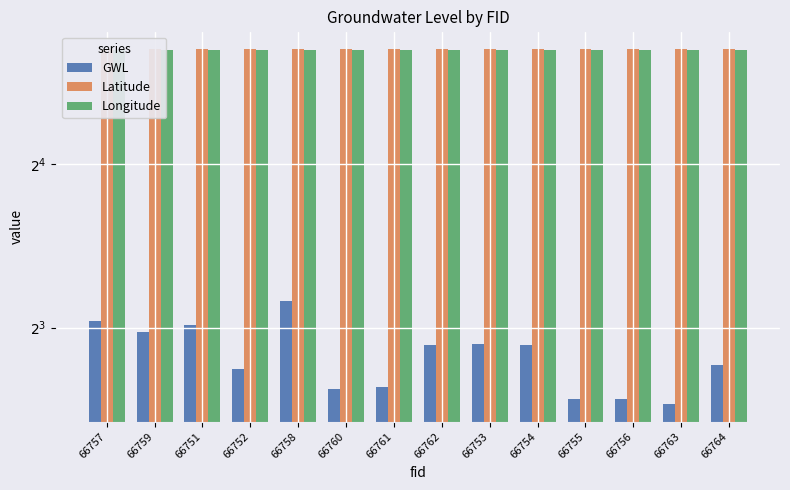

Is the value of GWL at 66751 greater than the value of Latitude at 66764?

No